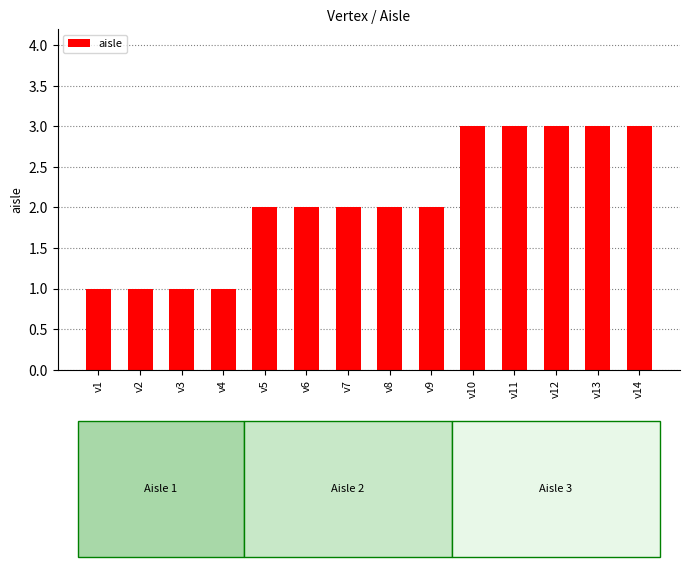

What is the value of the 2nd bar from the left?

1